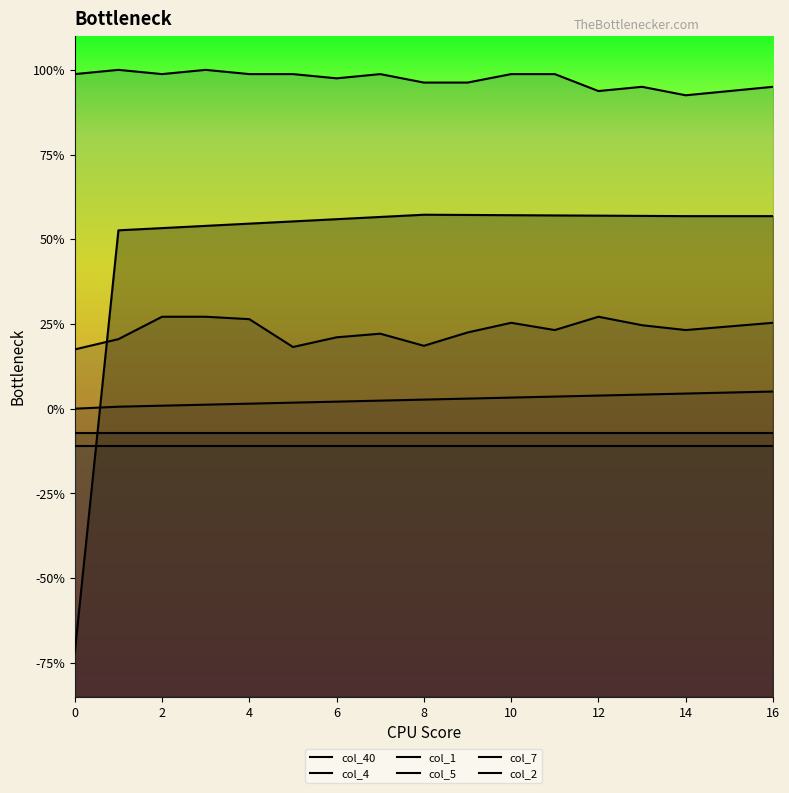

How many categories are shown in the chart?

17